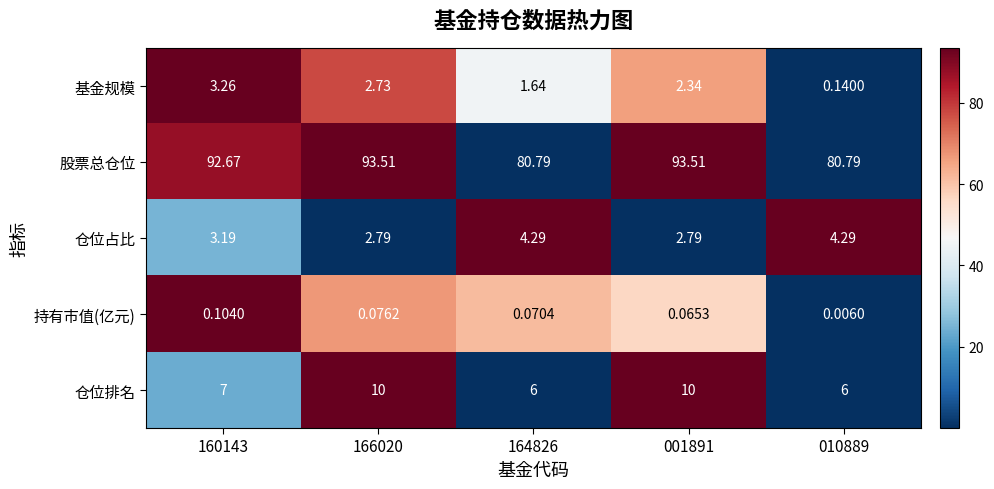

Which series has the largest total across all categories?

股票总仓位